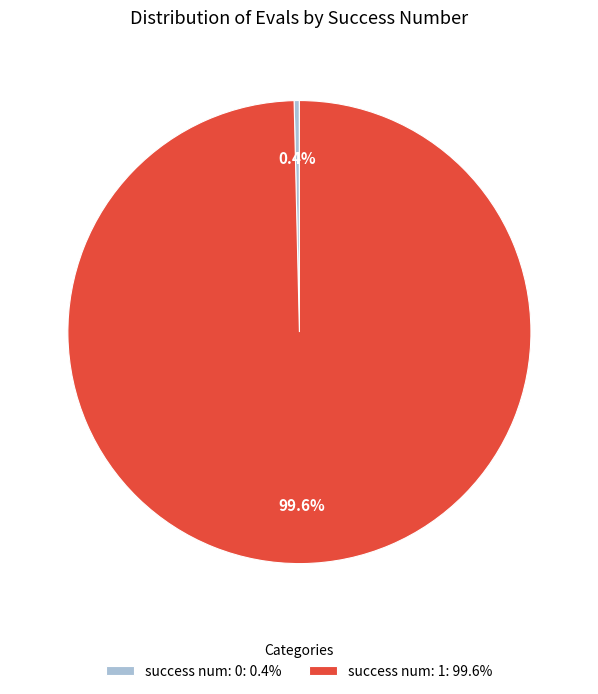

Which category has the smallest portion of the pie?

success num: 0: 0.4%